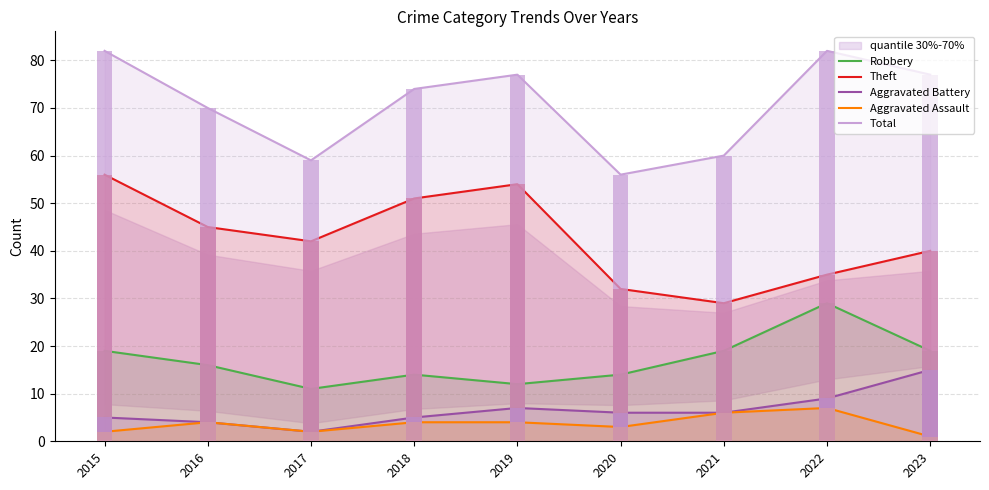

Reading left to right, transcribe all the data shown in this chart.

Robbery: 2015=19	2016=16	2017=11	2018=14	2019=12	2020=14	2021=19	2022=29	2023=19
Theft: 2015=56	2016=45	2017=42	2018=51	2019=54	2020=32	2021=29	2022=35	2023=40
Aggravated Battery: 2015=5	2016=4	2017=2	2018=5	2019=7	2020=6	2021=6	2022=9	2023=15
Aggravated Assault: 2015=2	2016=4	2017=2	2018=4	2019=4	2020=3	2021=6	2022=7	2023=1
Total: 2015=82	2016=70	2017=59	2018=74	2019=77	2020=56	2021=60	2022=82	2023=77